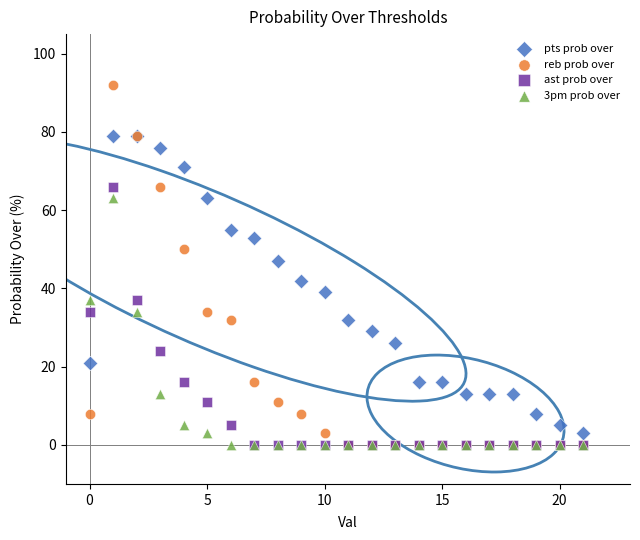

Which series reaches the maximum Y coordinate?

reb prob over